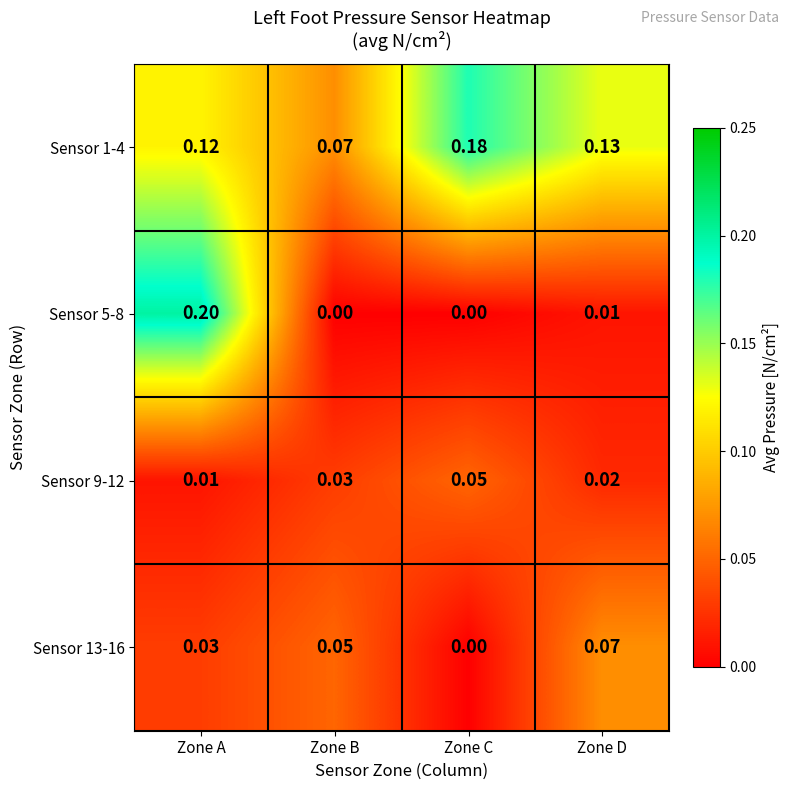

List the labels in order of Sensor 9-12 value, smallest first.

Zone A, Zone D, Zone B, Zone C